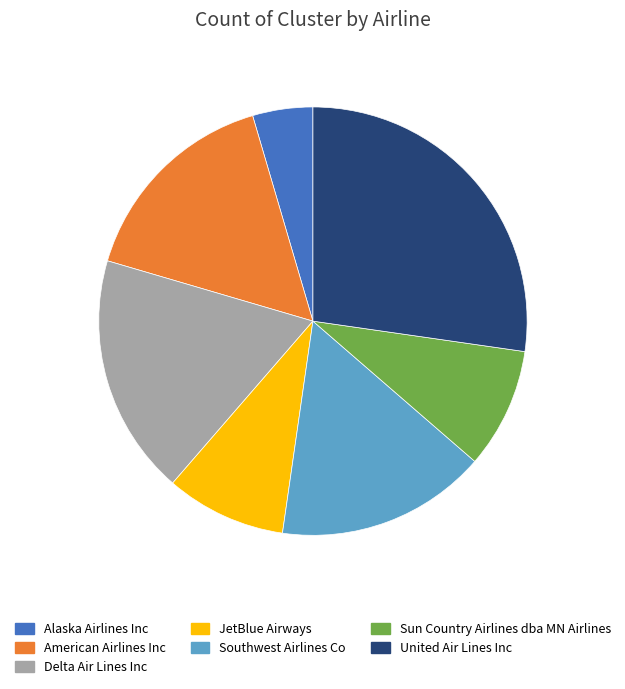

Count the number of slices in the pie.

7